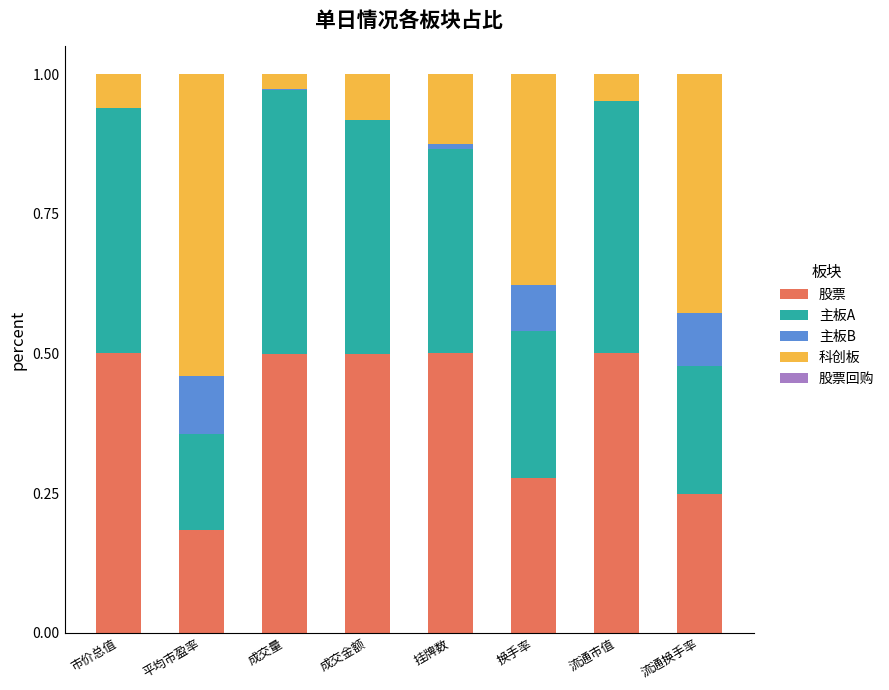

The 股票 series shows 0.3 at 平均市盈率. True or false?

False